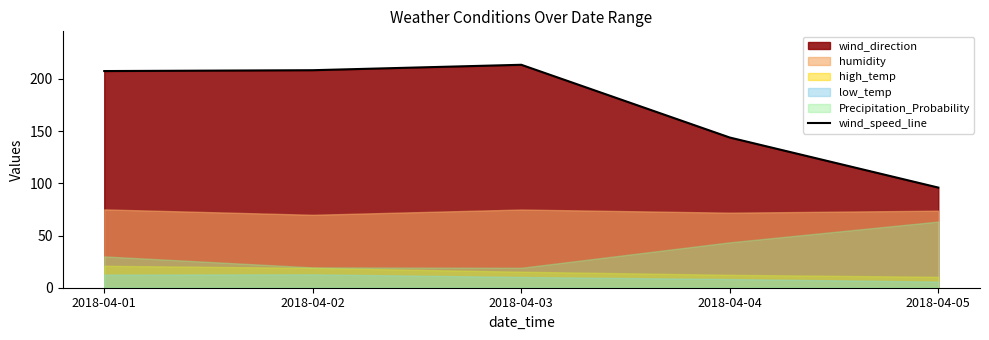

Count the number of categories in the chart.

5